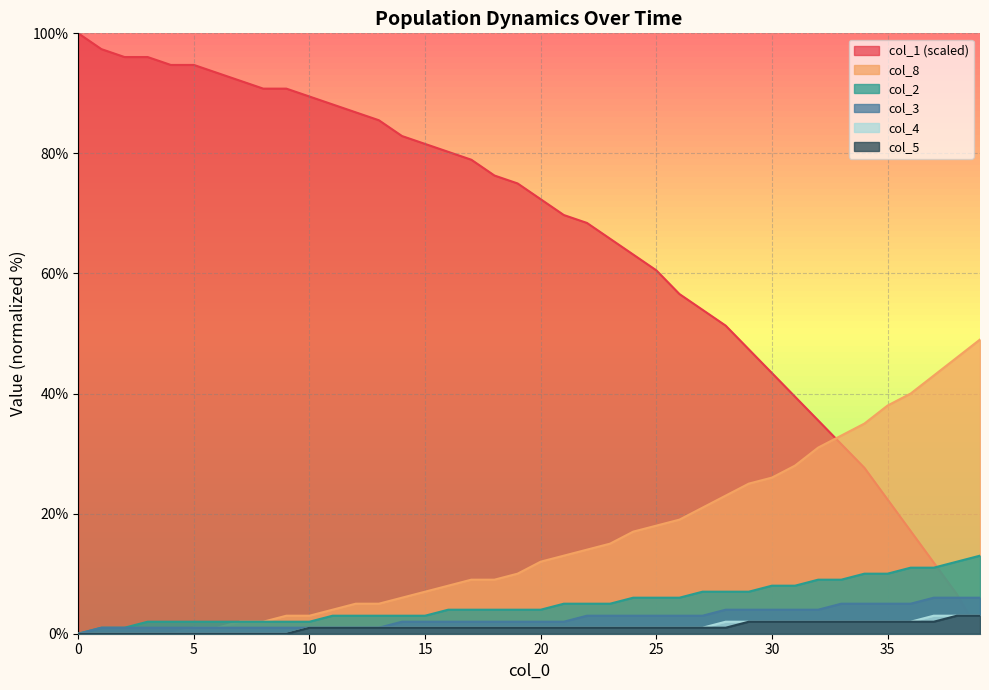

Rank the series at 13 from highest to lowest value.

col_1, col_8, col_2, col_3, col_4, col_5